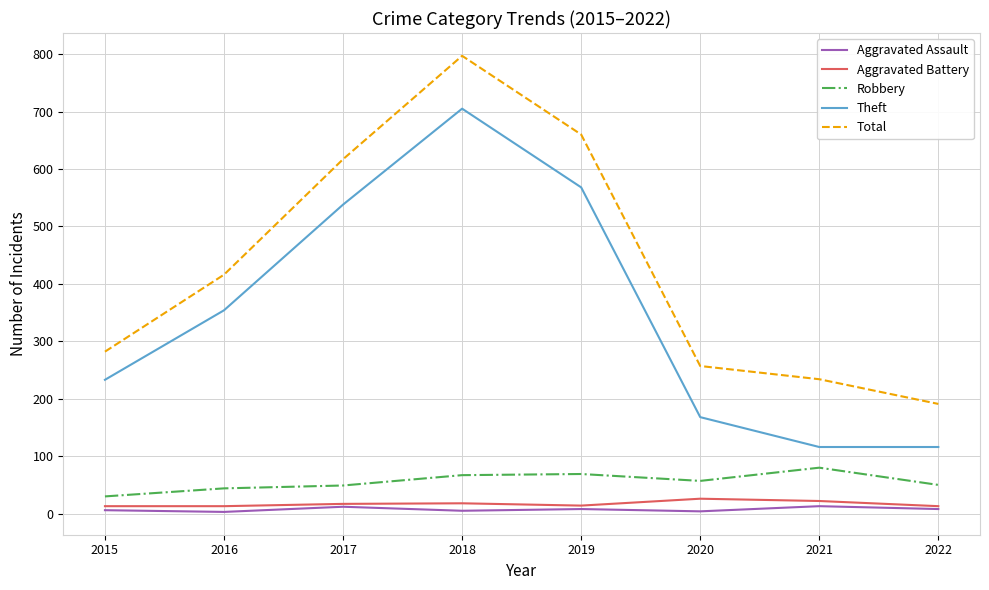

True or false: Aggravated Assault and Total cross at least once.

False